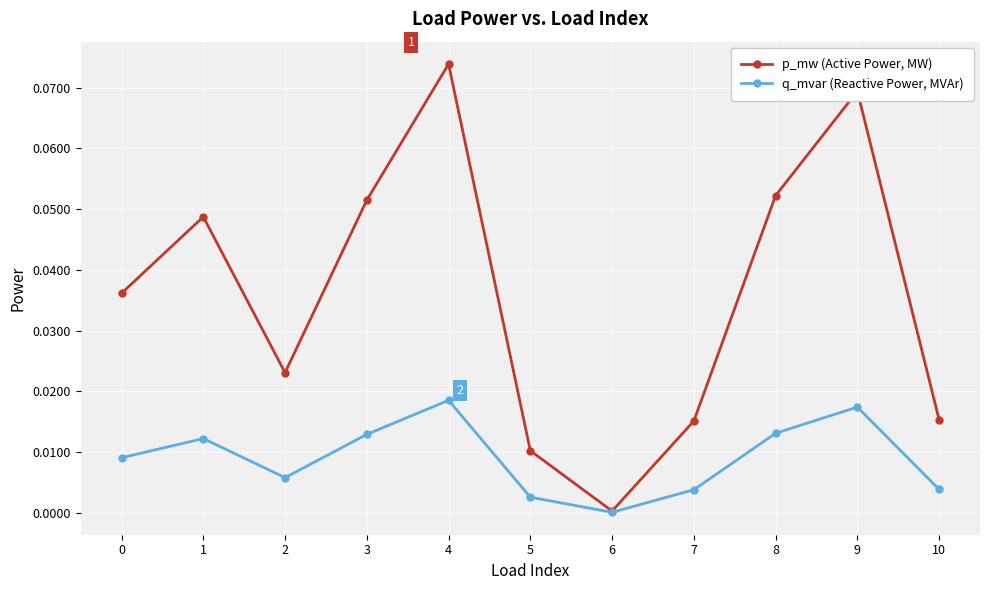

Is this an area chart (filled region under the line)?

No